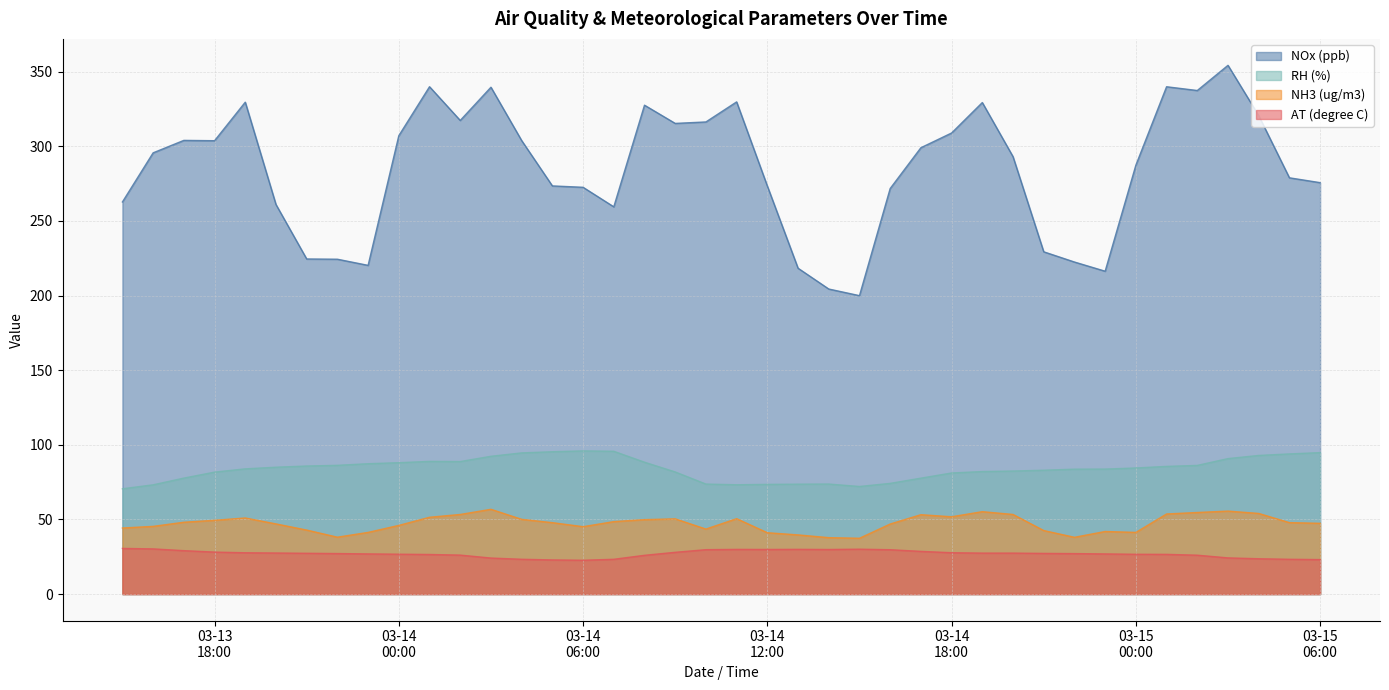

Which series has the widest spread of values?

NOx (ppb)